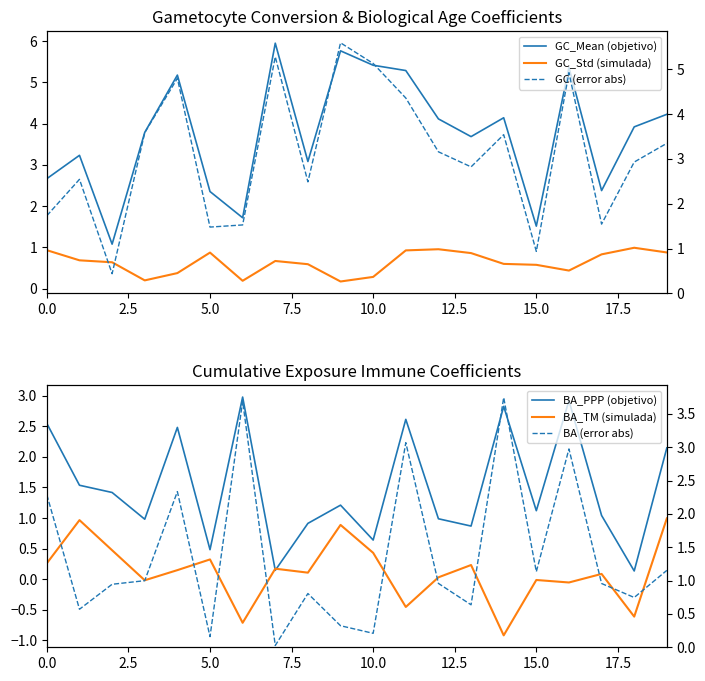

Is it true that GC_Mean (objetivo) equals 3.7 at 13?

True